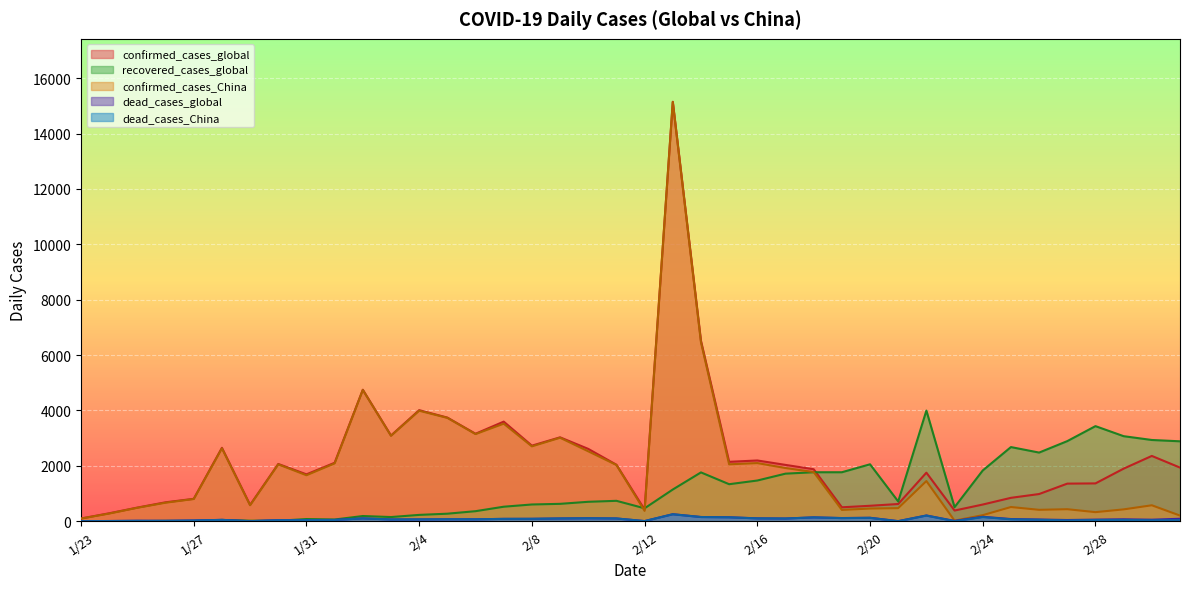

What is the difference between the second highest and second lowest values in the recovered_cases_global series?

3431